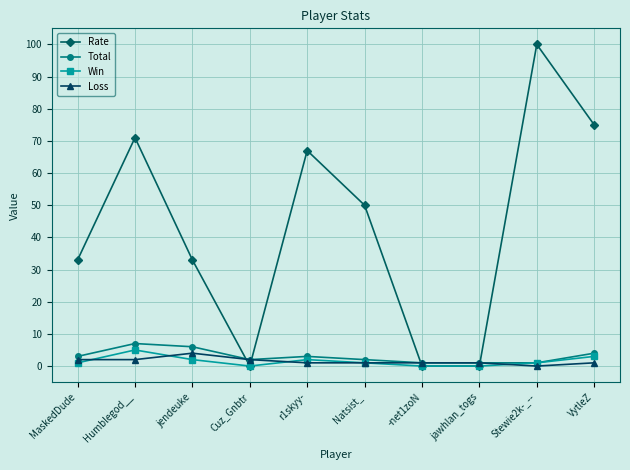

What are all the series names shown in the legend?

Rate, Total, Win, Loss